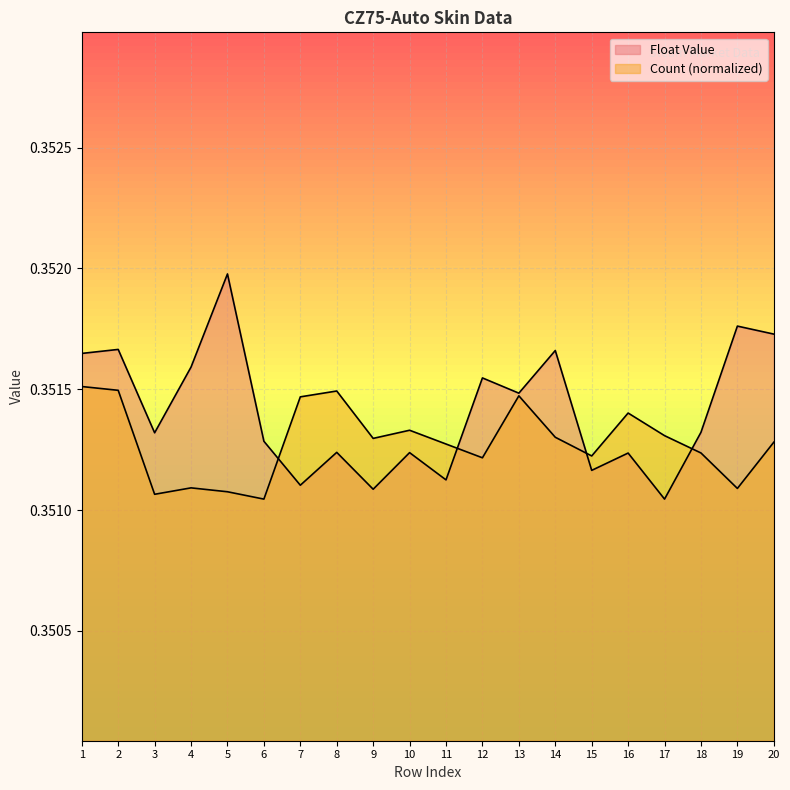

What is the average value of the Float Value series?

0.4